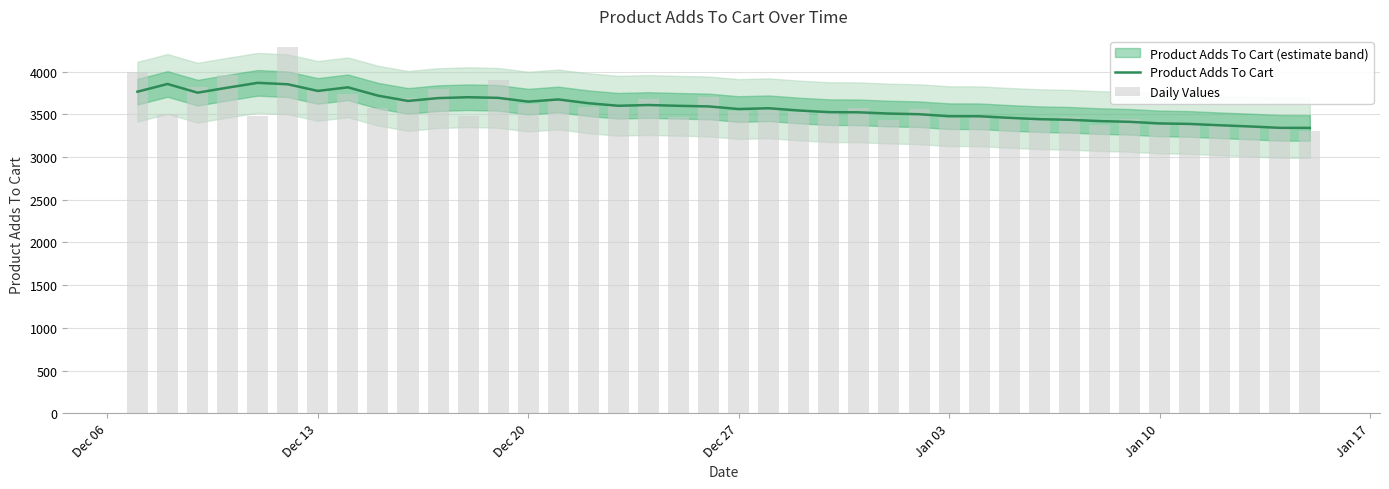

What is the minimum value for Product Adds To Cart?

3341.9